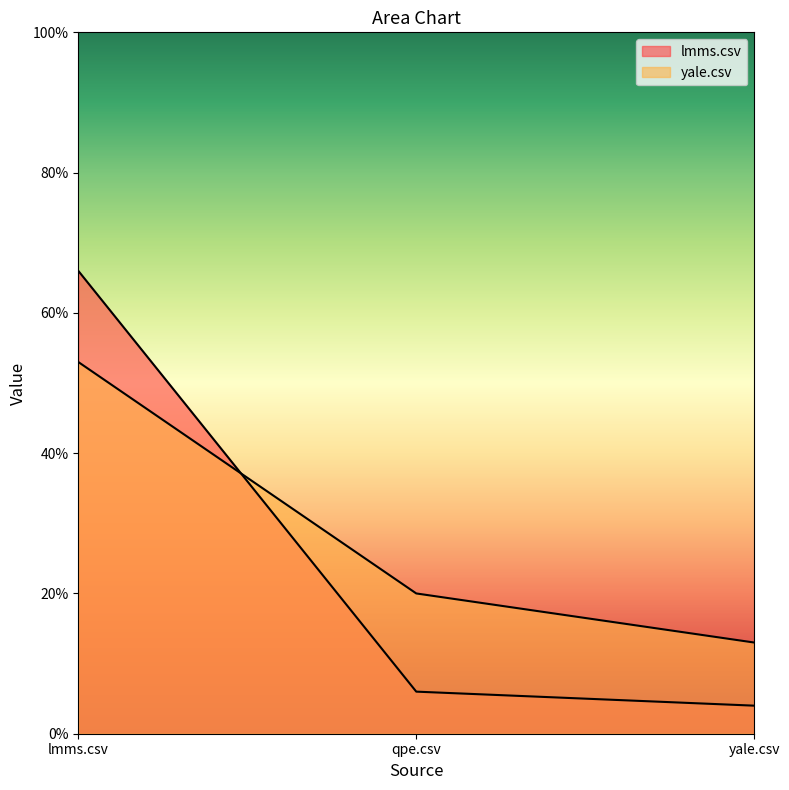

Reading left to right, list all the values displayed in this chart.

lmms.csv: 0.7	0.1	0.0
yale.csv: 0.5	0.2	0.1